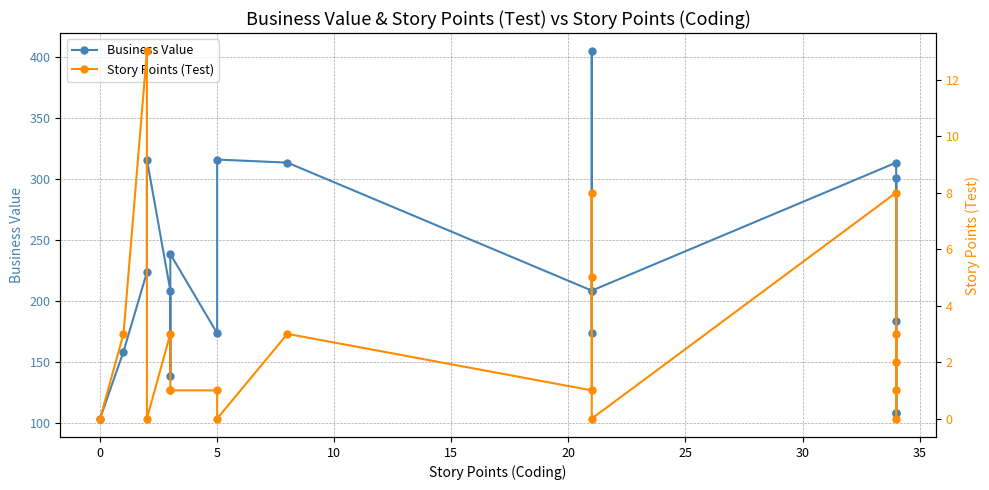

Which series has the widest spread of values?

Business Value